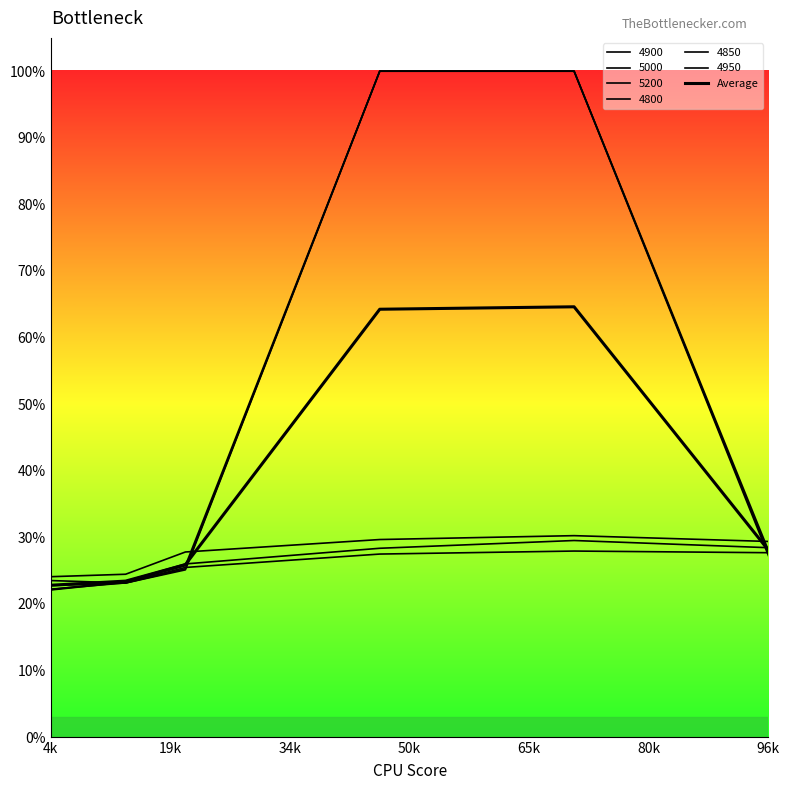

What position from the left is 50k?

4